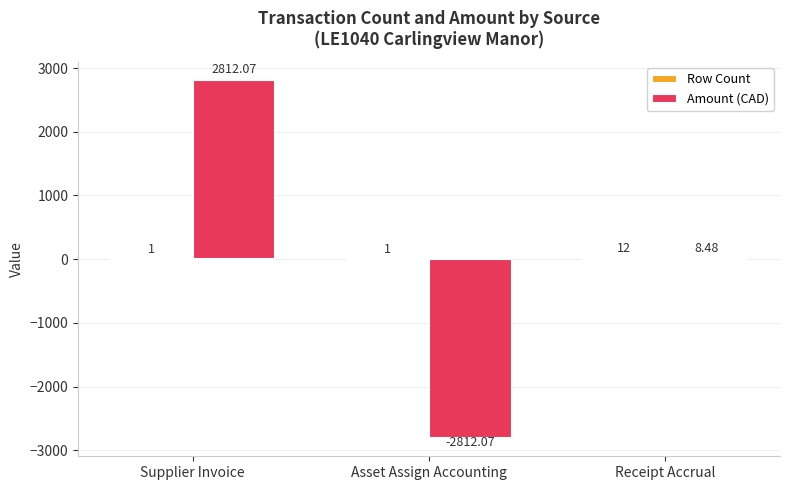

Between Supplier Invoice and Receipt Accrual, which series saw the biggest shift?

Amount (CAD)